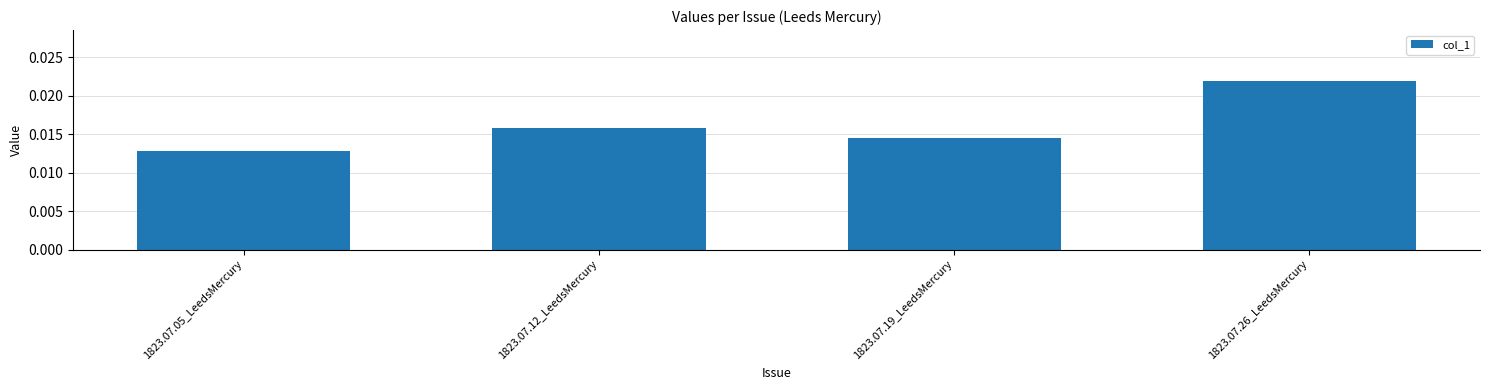

List the labels in order of value, smallest first.

1823.07.05_LeedsMercury, 1823.07.19_LeedsMercury, 1823.07.12_LeedsMercury, 1823.07.26_LeedsMercury